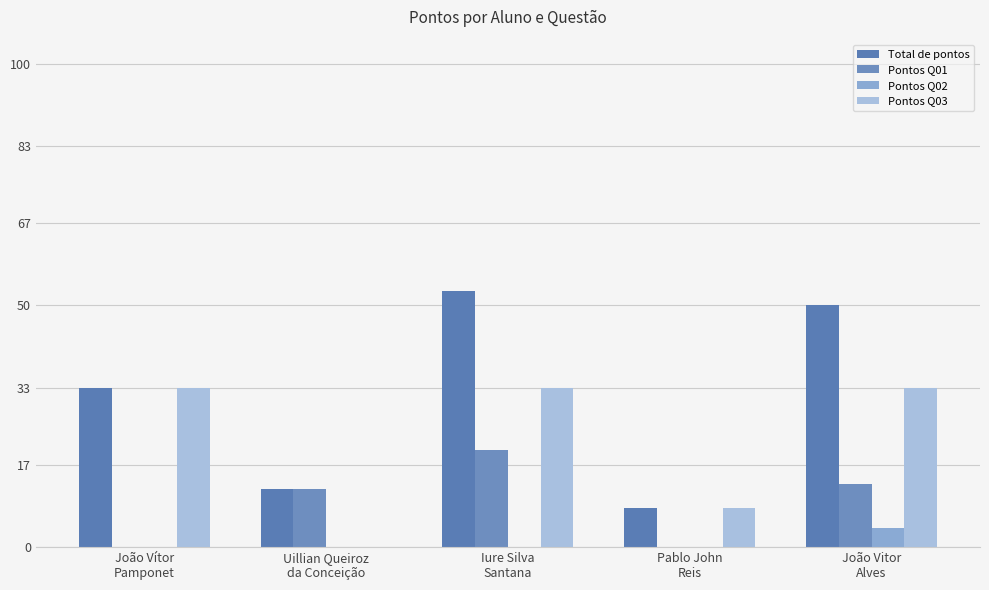

Between João Vitor
Alves and João Vítor
Pamponet, which is larger?

João Vitor
Alves